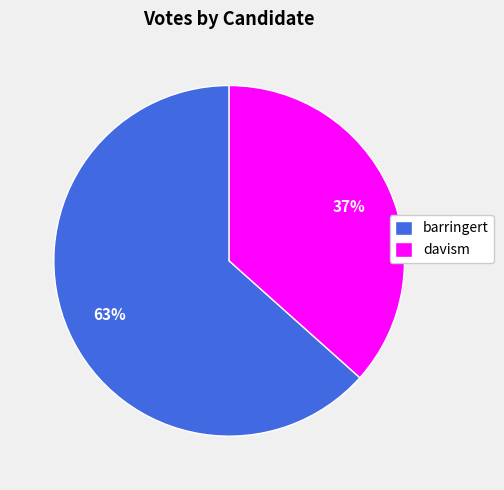

To the nearest percent, what is the combined percentage of barringert and davism?

100%